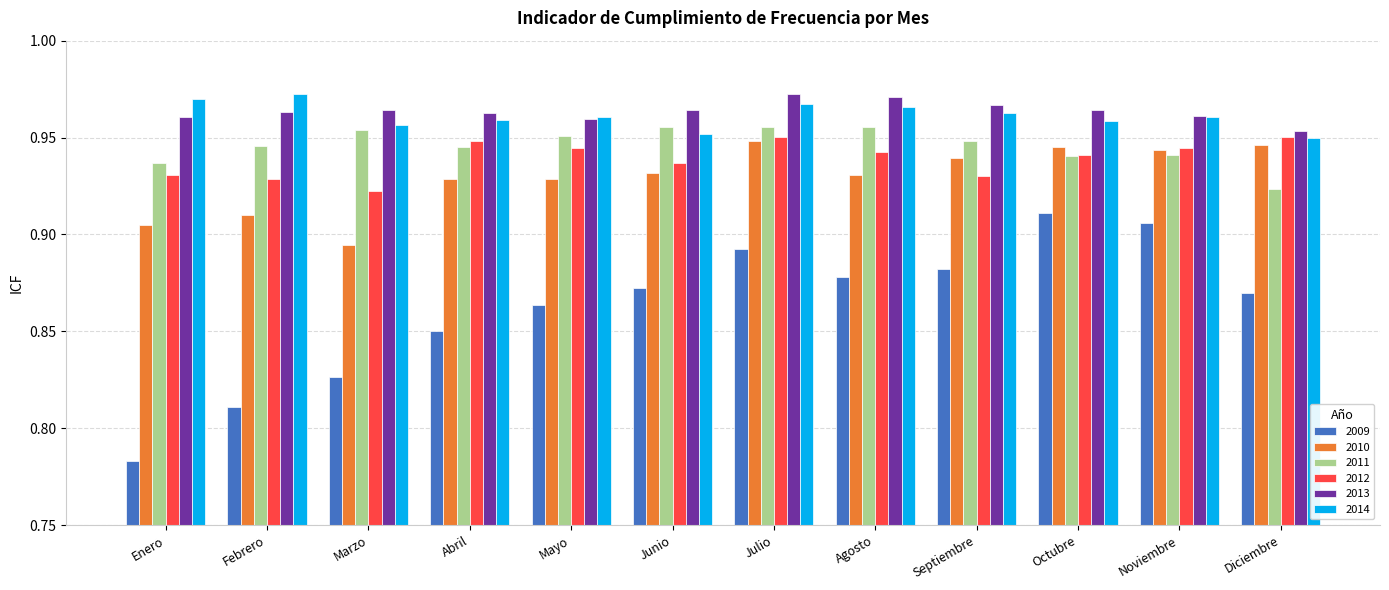

Is the value of 2012 at Marzo greater than the value of 2009 at Septiembre?

Yes